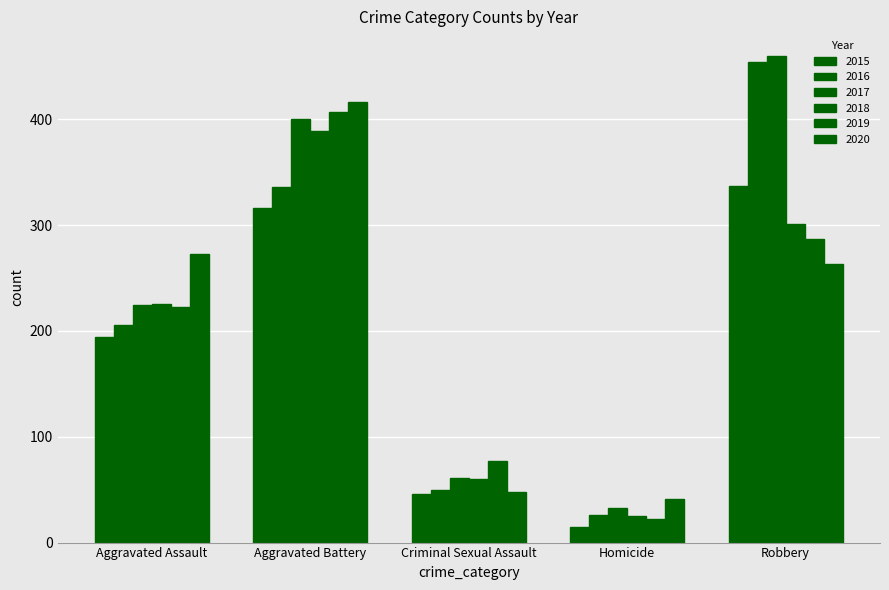

Read the 2019 value at Homicide.

22